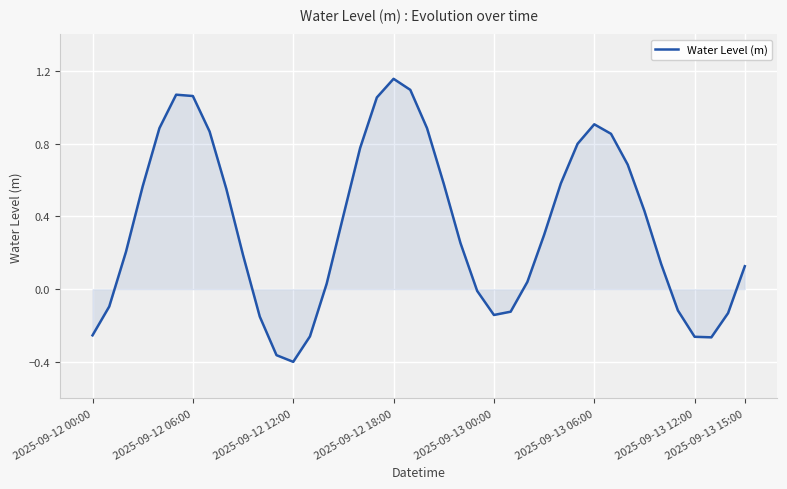

What is the difference between the maximum and minimum values?

1.6